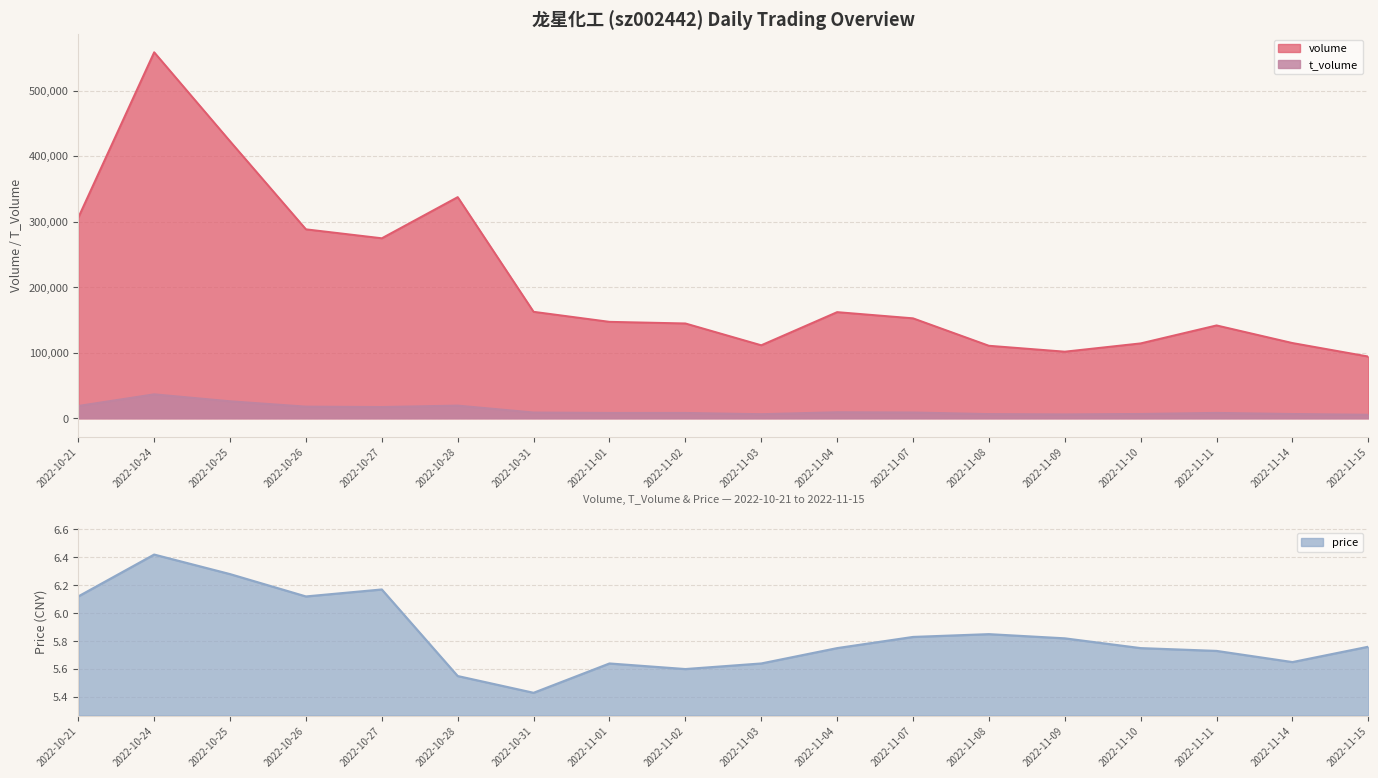

Reading left to right, list all the values displayed in this chart.

volume: 2022-10-21=306154.0	2022-10-24=558356.0	2022-10-25=422536.0	2022-10-26=288249.0	2022-10-27=274600.0	2022-10-28=337378.0	2022-10-31=162418.0	2022-11-01=147110.0	2022-11-02=144647.0	2022-11-03=111366.0	2022-11-04=161927.0	2022-11-07=152473.0	2022-11-08=110612.0	2022-11-09=101602.0	2022-11-10=114249.0	2022-11-11=141651.0	2022-11-14=114770.0	2022-11-15=94154.0
t_volume: 2022-10-21=18819.0	2022-10-24=36560.0	2022-10-25=25950.0	2022-10-26=17773.0	2022-10-27=17175.0	2022-10-28=19348.0	2022-10-31=8792.0	2022-11-01=8138.0	2022-11-02=8128.0	2022-11-03=6250.0	2022-11-04=9213.0	2022-11-07=8829.0	2022-11-08=6413.0	2022-11-09=5922.0	2022-11-10=6595.0	2022-11-11=8203.0	2022-11-14=6534.0	2022-11-15=5384.0
price: 2022-10-21=6.1	2022-10-24=6.4	2022-10-25=6.3	2022-10-26=6.1	2022-10-27=6.2	2022-10-28=5.5	2022-10-31=5.4	2022-11-01=5.6	2022-11-02=5.6	2022-11-03=5.6	2022-11-04=5.8	2022-11-07=5.8	2022-11-08=5.8	2022-11-09=5.8	2022-11-10=5.8	2022-11-11=5.7	2022-11-14=5.7	2022-11-15=5.8